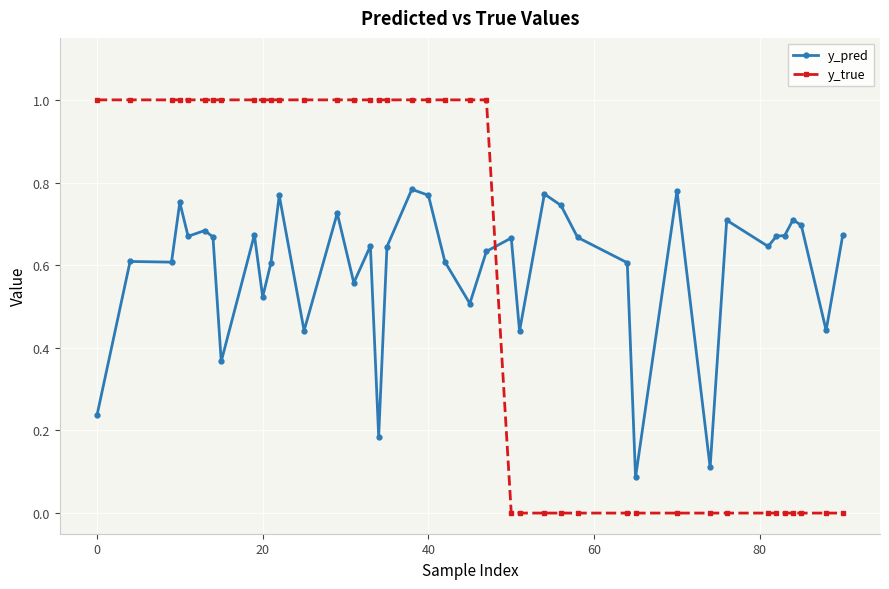

List the series in order of their peak value, lowest first.

y_pred, y_true